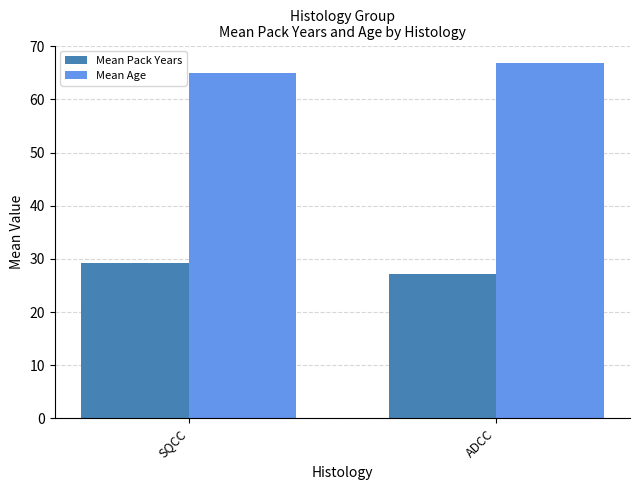

What are all the series names shown in the legend?

Mean Pack Years, Mean Age